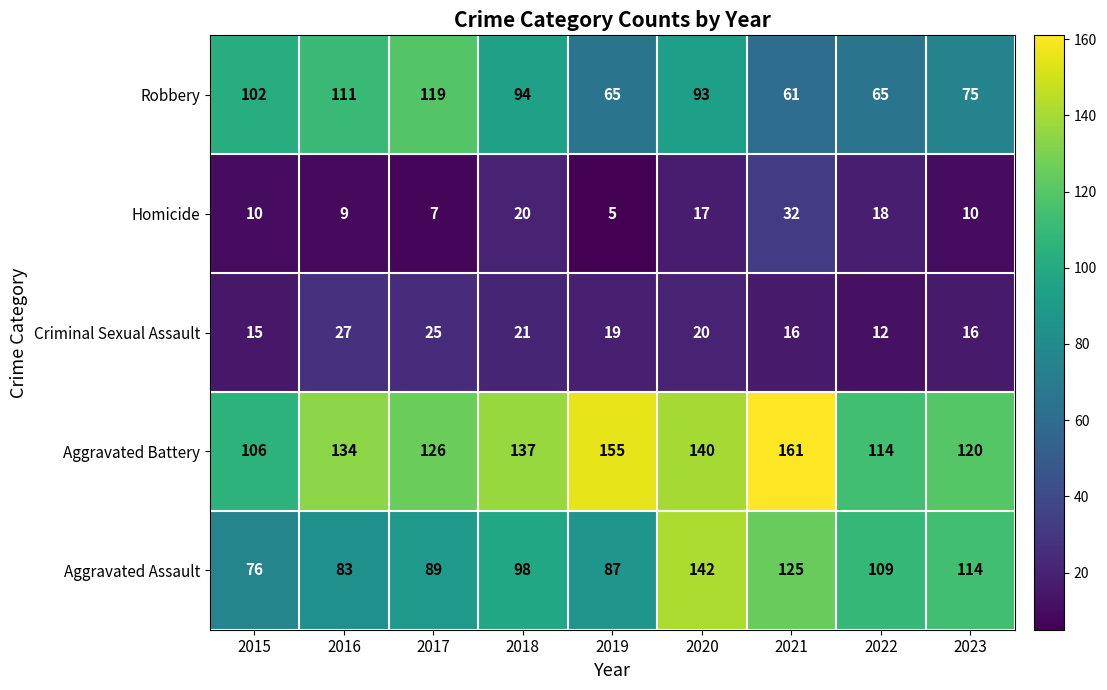

Rank the series at 2022 from highest to lowest value.

Aggravated Battery, Aggravated Assault, Robbery, Homicide, Criminal Sexual Assault